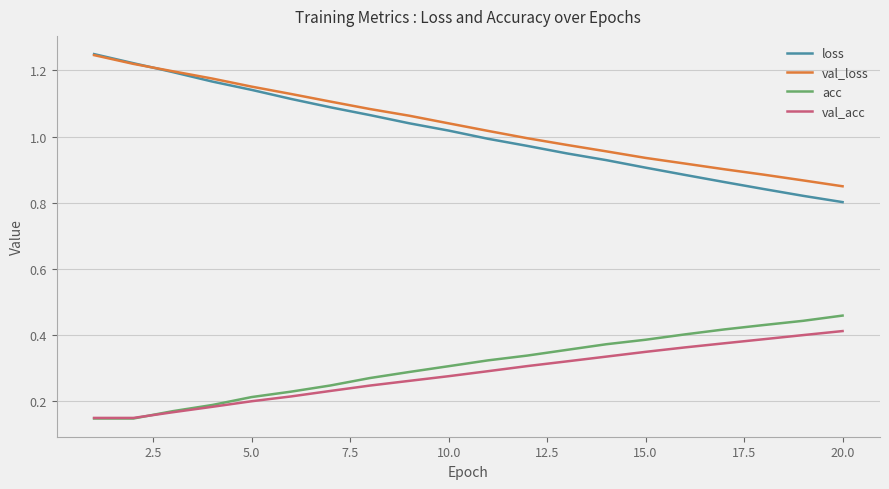

Which series has the largest range (max minus min)?

loss